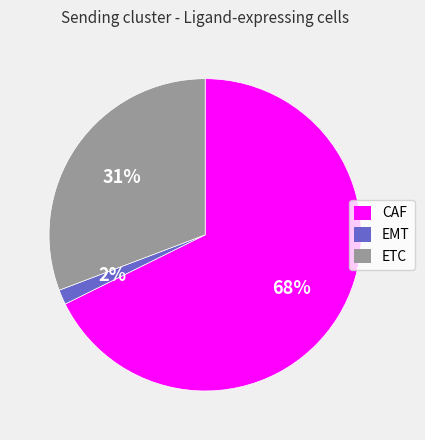

True or false: EMT accounts for 2% of the total.

True